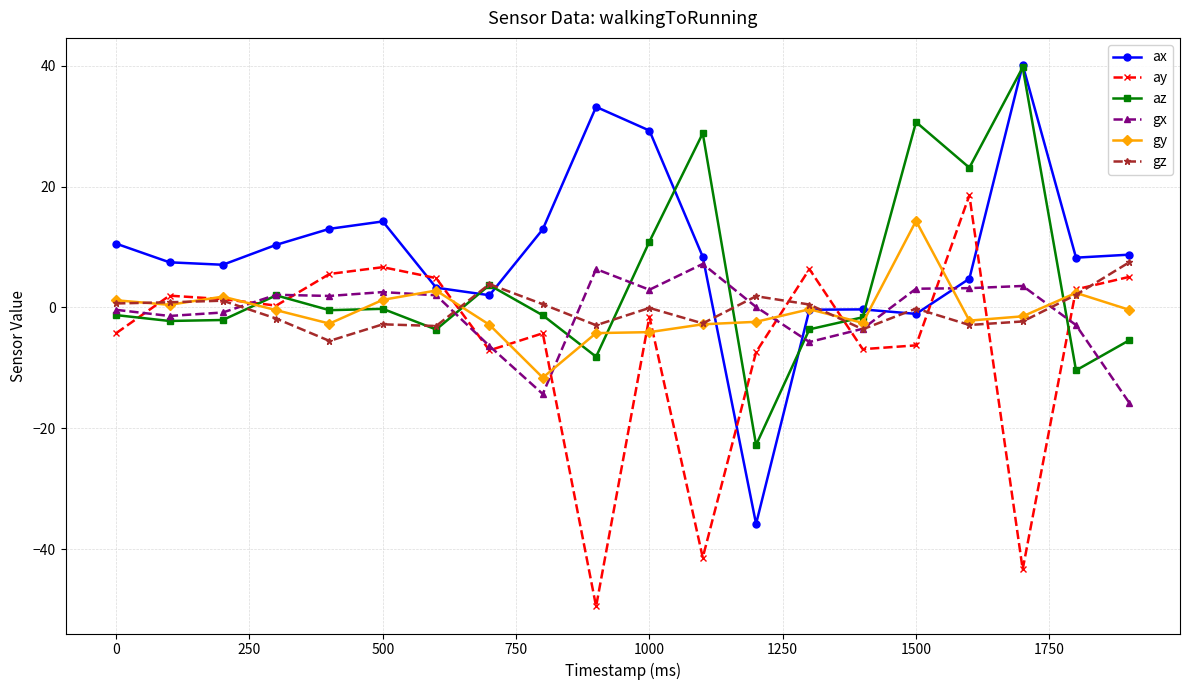

Which series has the largest total across all categories?

ax